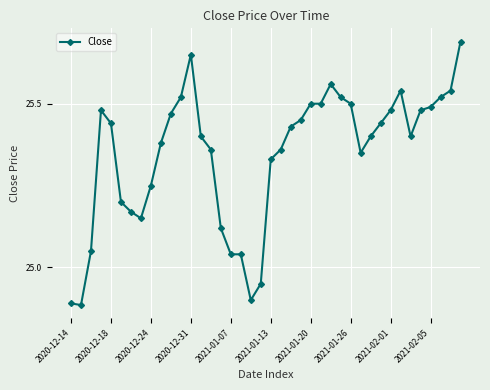

True or false: the data has more than 0 interior local peaks.

True